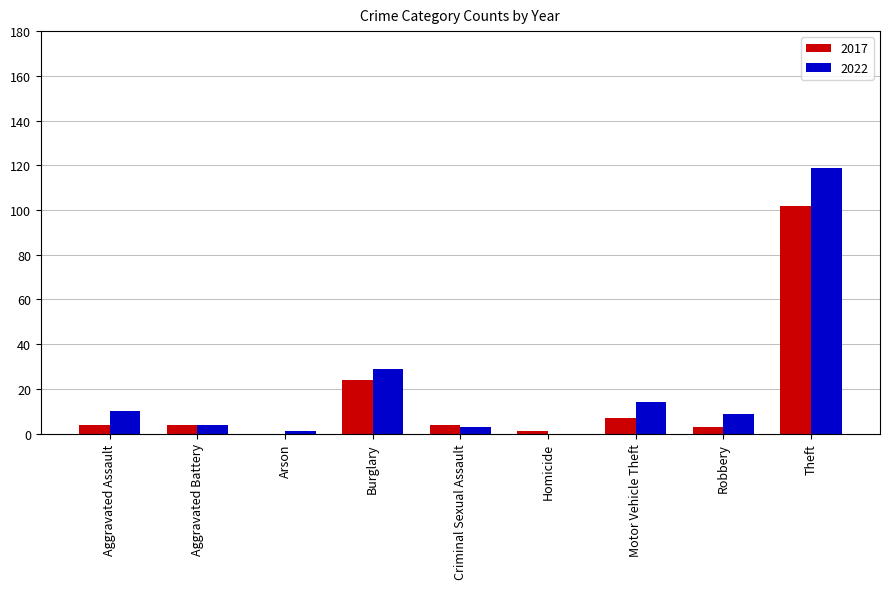

What is the sum of all 2017 values?

149